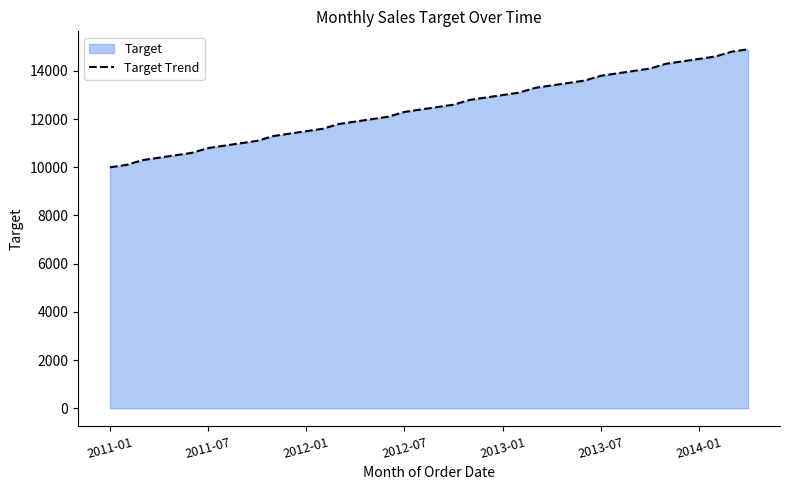

Reading right to left, transcribe all the data shown in this chart.

14900	14800	14600	14500	14400	14300	14100	14000	13900	13800	13600	13500	13400	13300	13100	13000	12900	12800	12600	12500	12400	12300	12100	12000	11900	11800	11600	11500	11400	11300	11100	11000	10900	10800	10600	10500	10400	10300	10100	10000